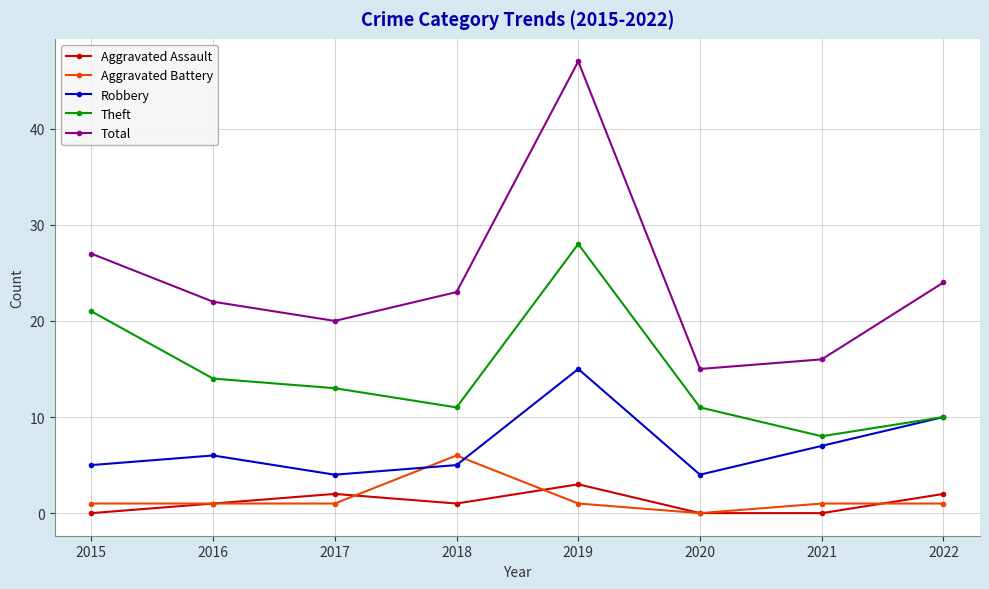

True or false: Robbery and Aggravated Assault intersect in this chart.

False